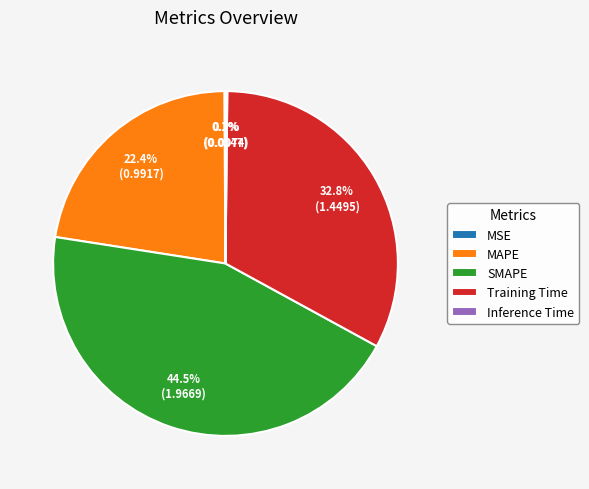

True or false: Training Time accounts for 33% of the total.

True